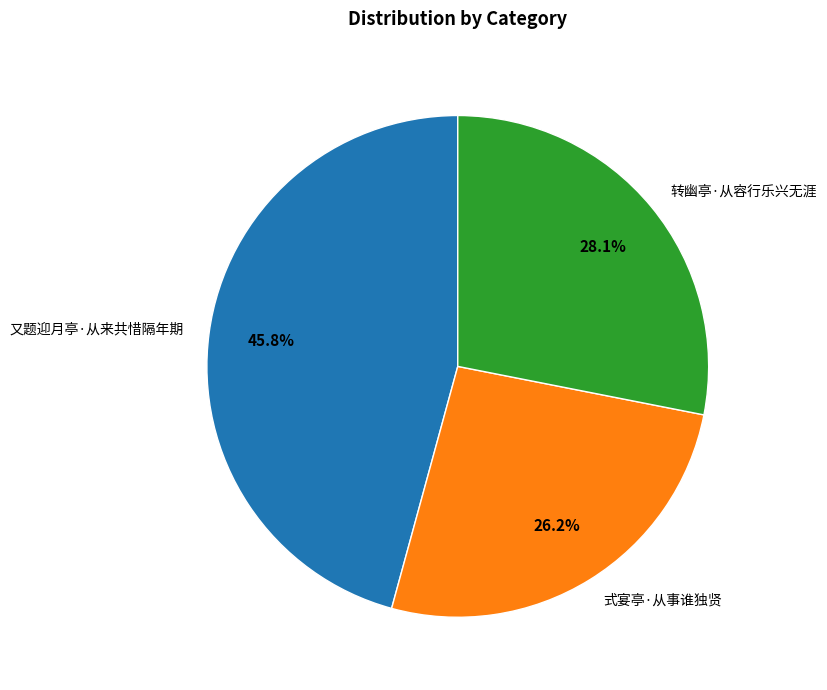

To the nearest percent, what is the combined percentage of 又题迎月亭·从来共惜隔年期 and 转幽亭·从容行乐兴无涯?

74%